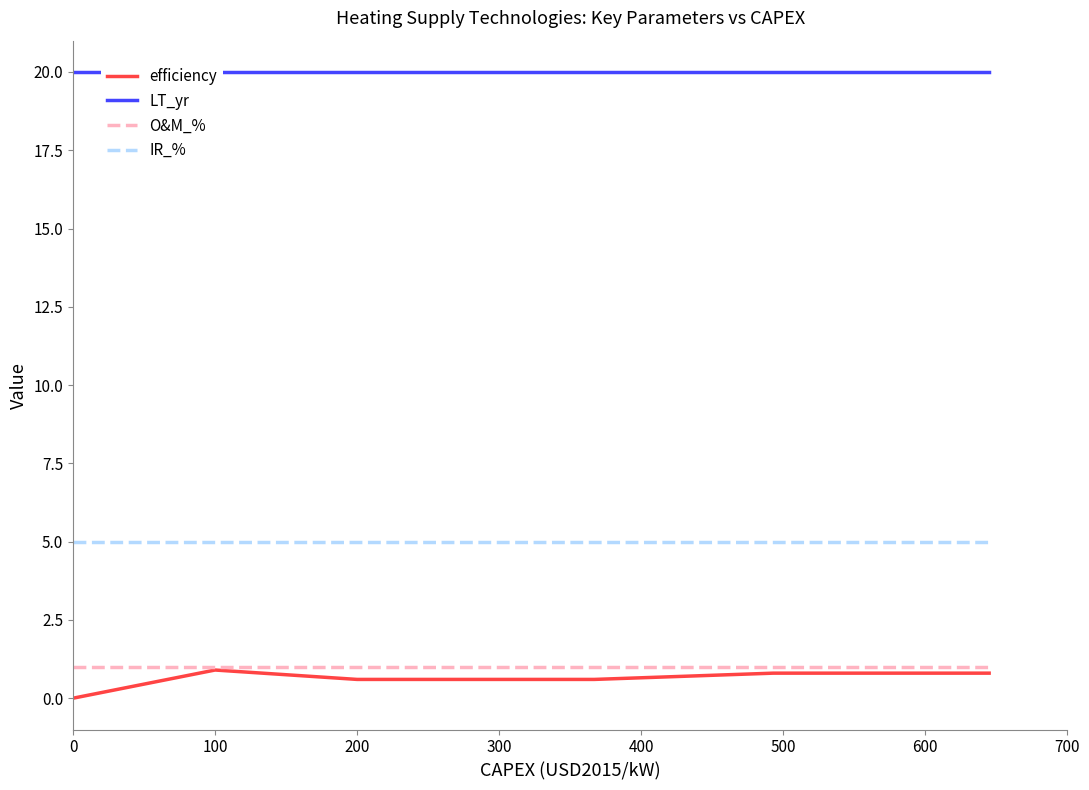

Does the chart display data point markers on the line(s)?

No